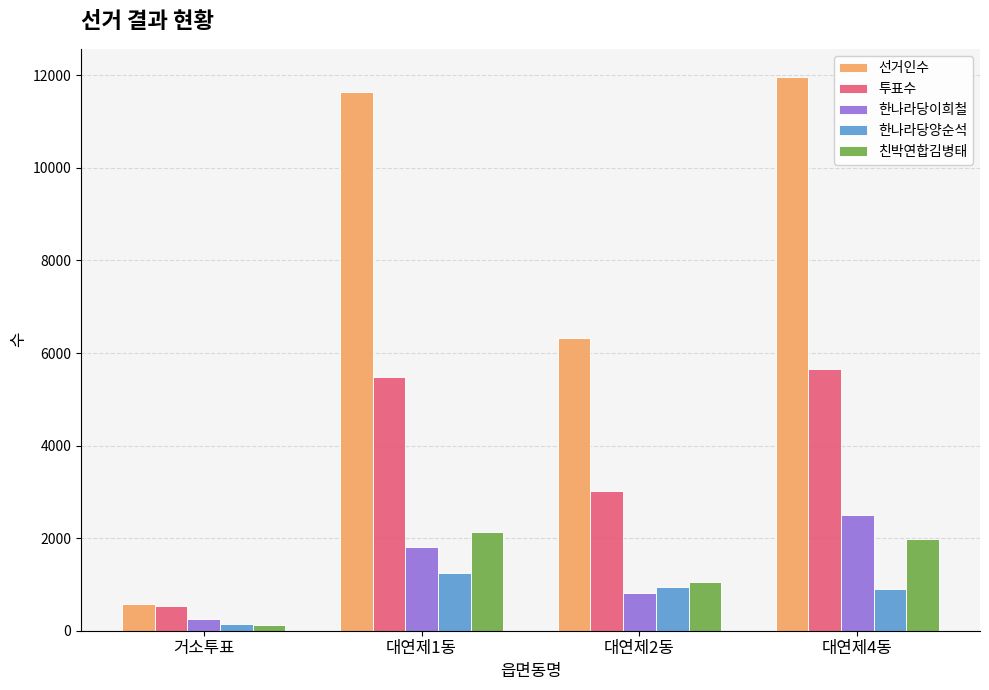

Between 거소투표 and 대연제2동, which series saw the biggest shift?

선거인수